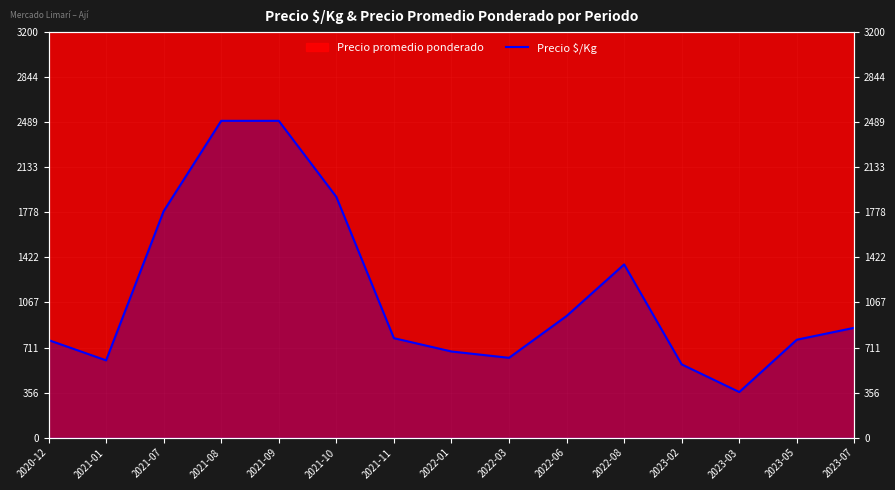

Is it true that the value at 2021-10 is 3386?

False